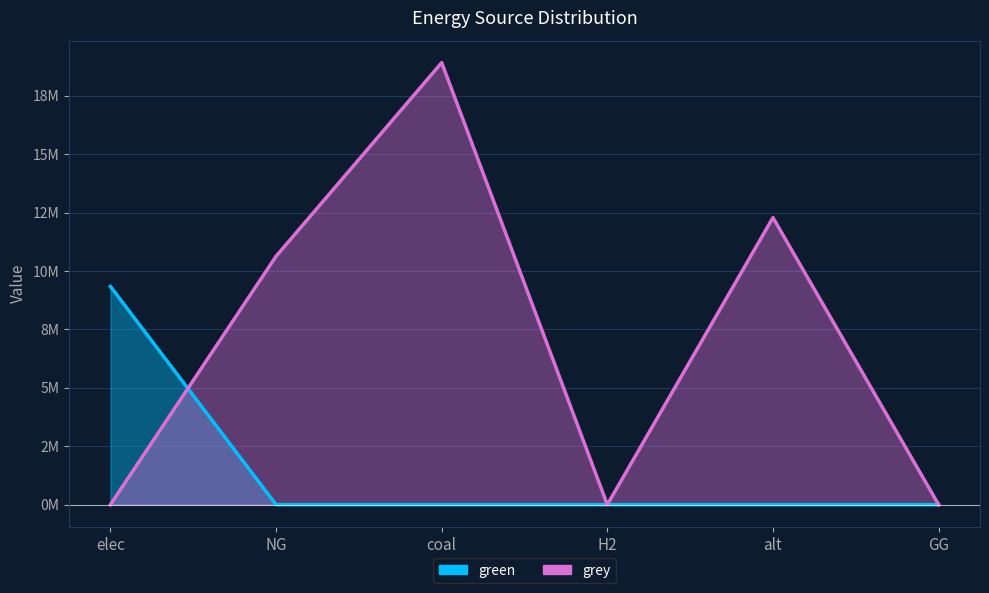

Where is the first local minimum for grey?

H2